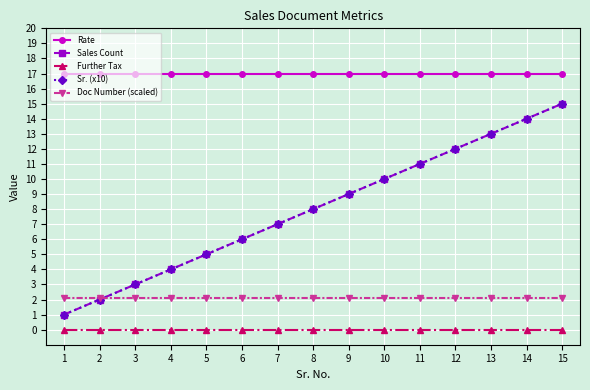

At how many categories does at least one series exceed 13?

15